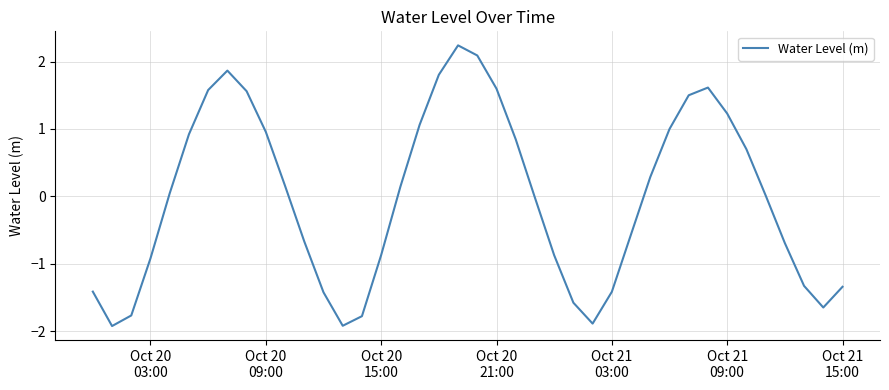

What is the minimum value shown in the chart?

-1.9